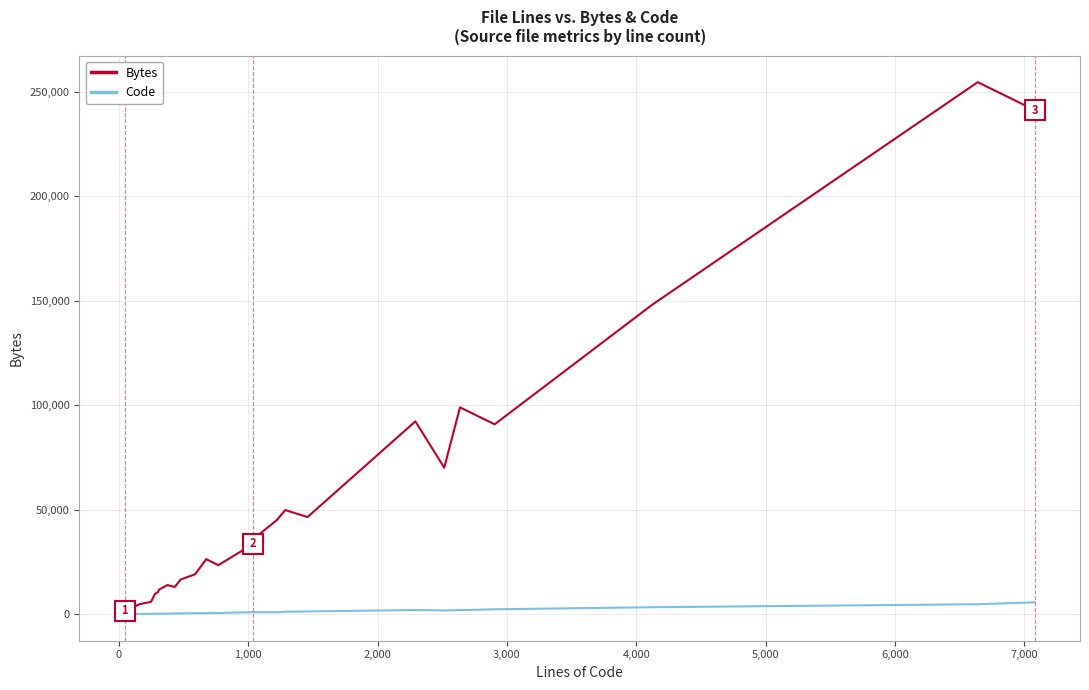

Which series has the largest total across all categories?

Bytes